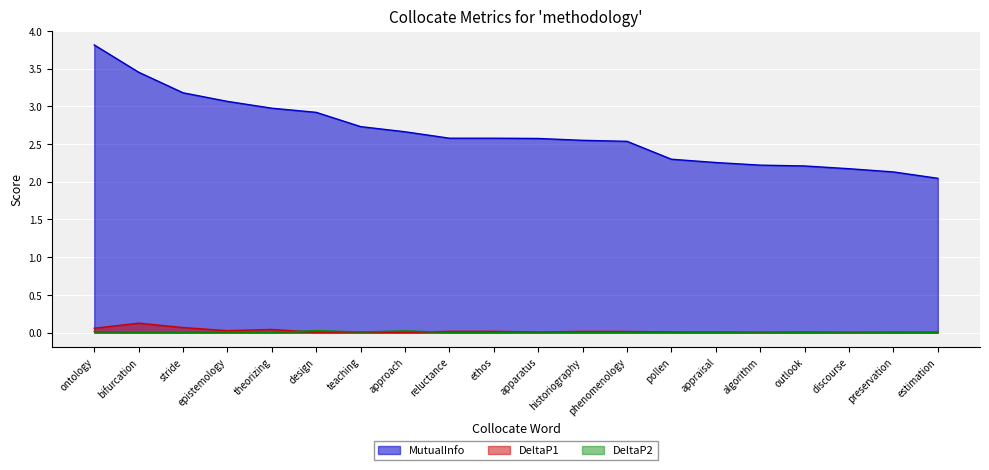

Which series has the widest spread of values?

MutualInfo